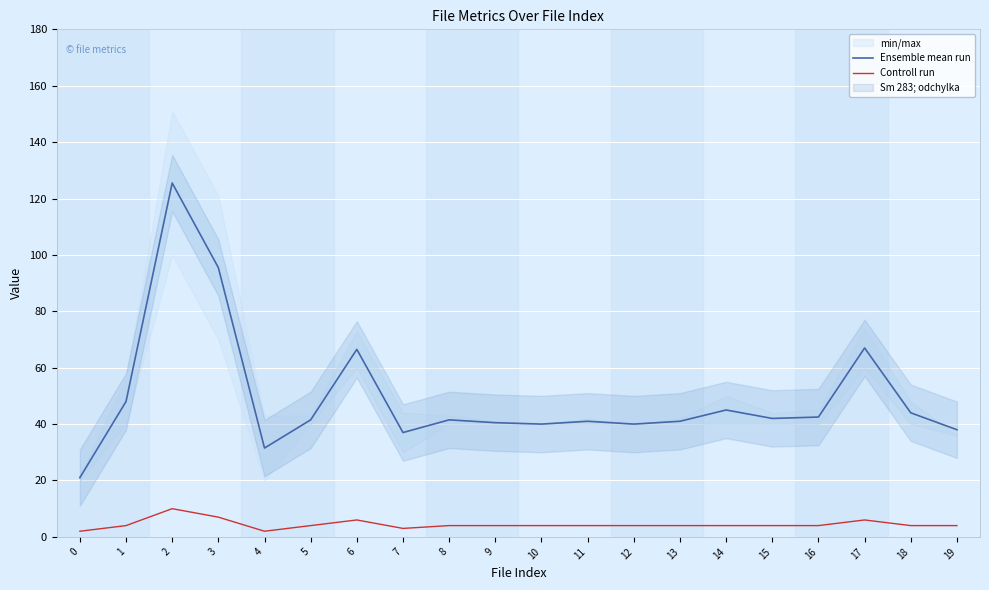

At which label does Controll run reach its peak?

2